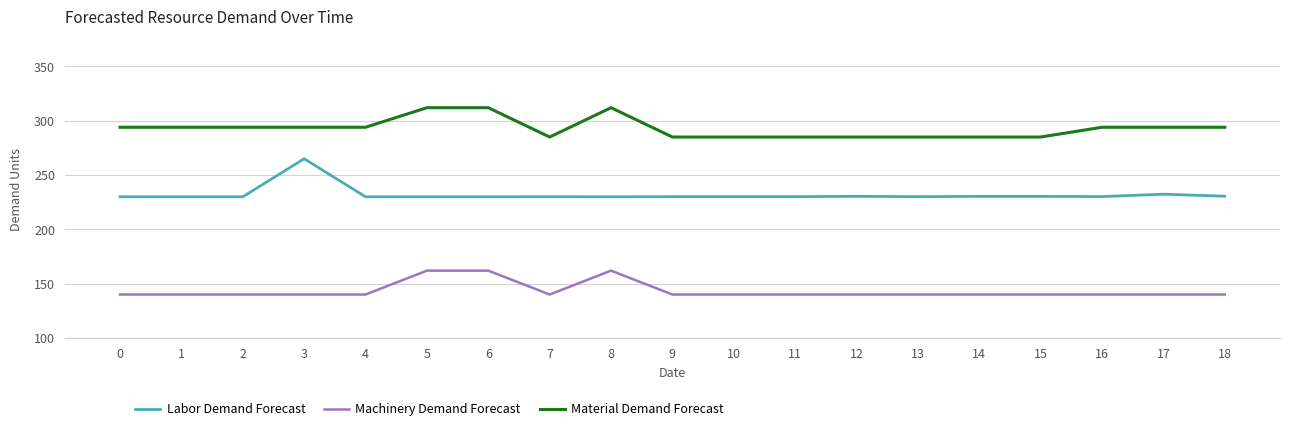

What is the total value across all series at 2?

664.0